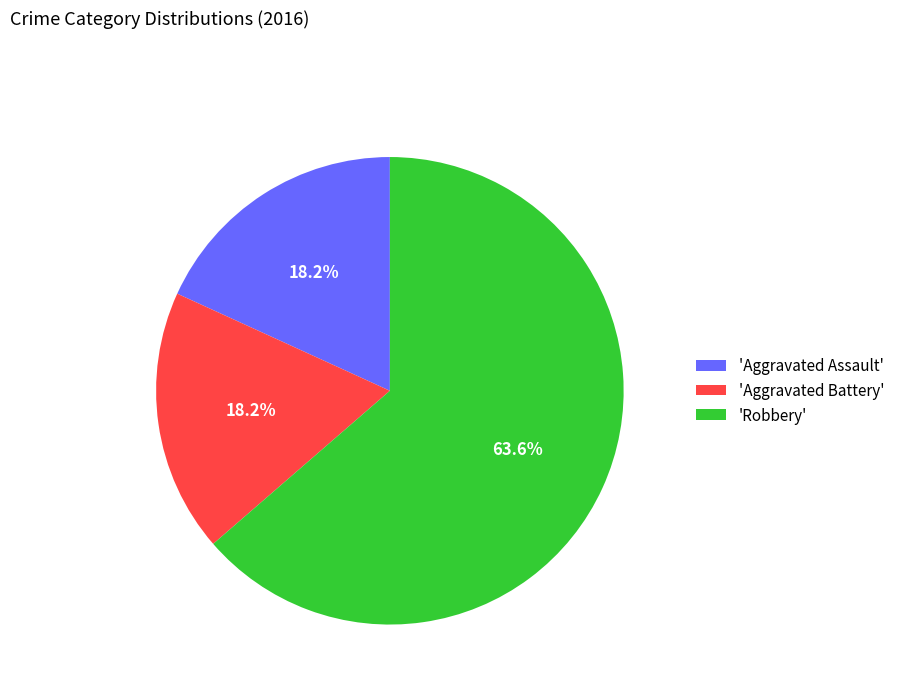

Between 'Aggravated Assault' and 'Robbery', which is larger?

'Robbery'